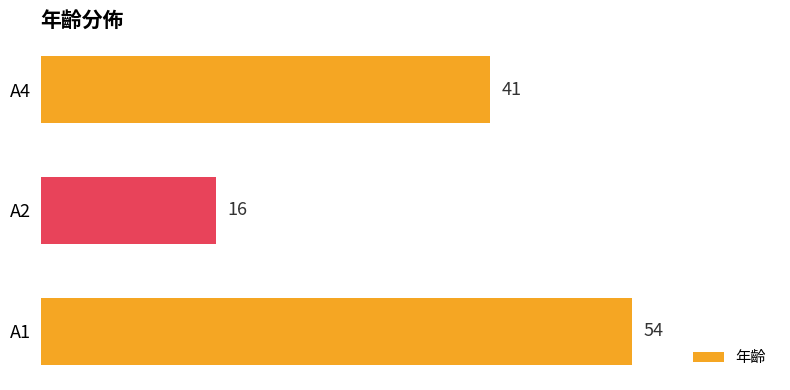

The value at A1 is 54. True or false?

True